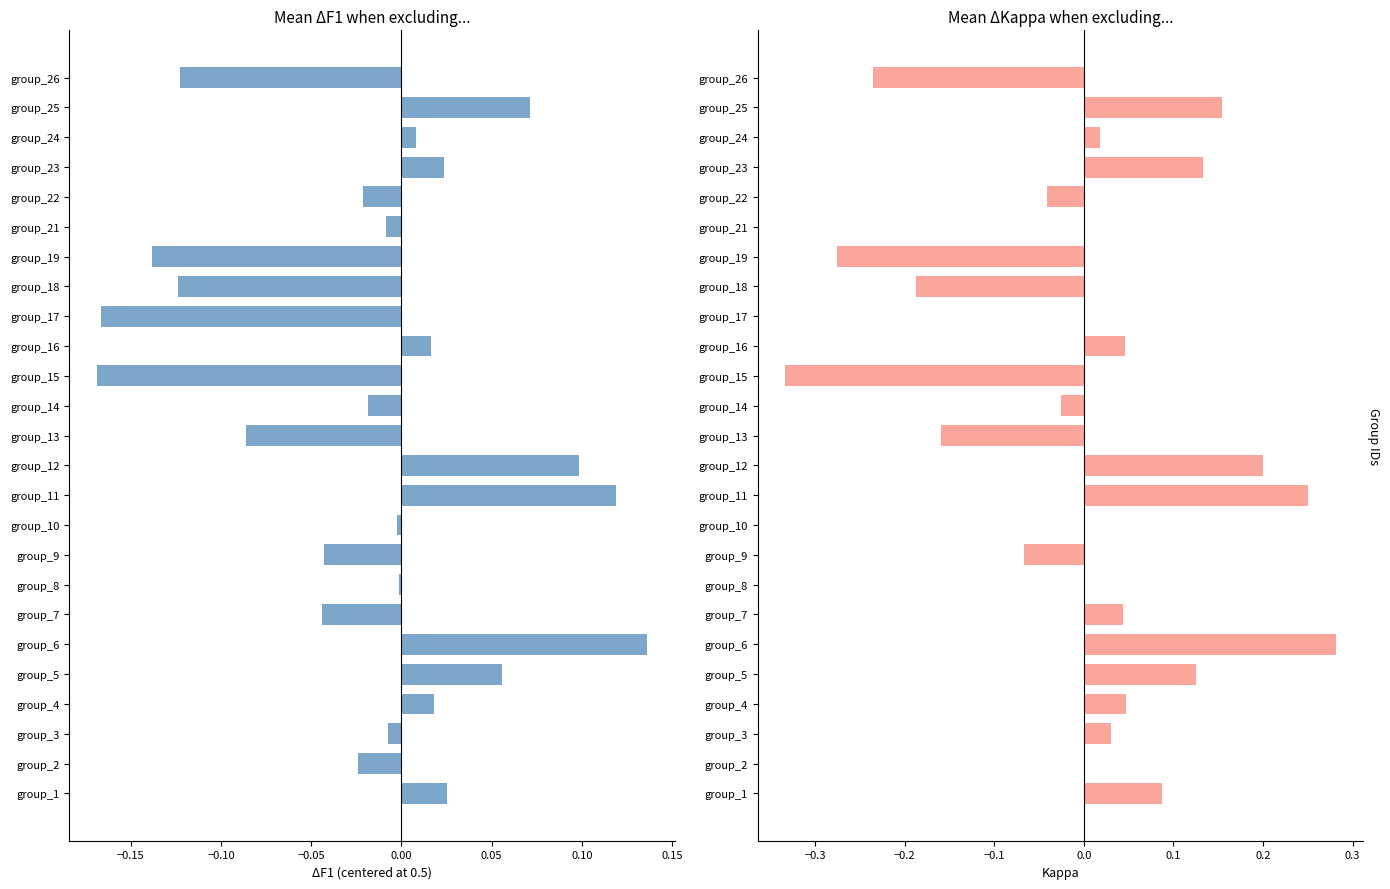

What is the difference between the second highest and minimum values in the kappa series?

0.6